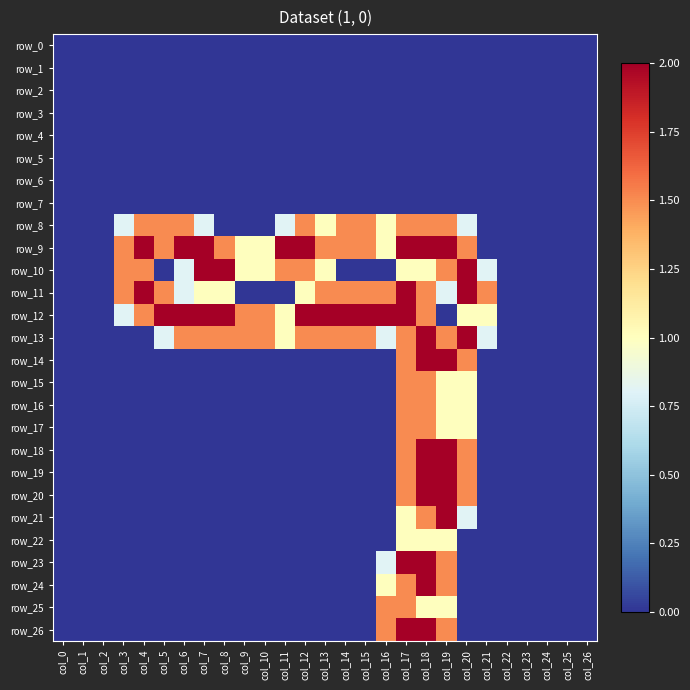

How many positive values does the row_17 series have?

4